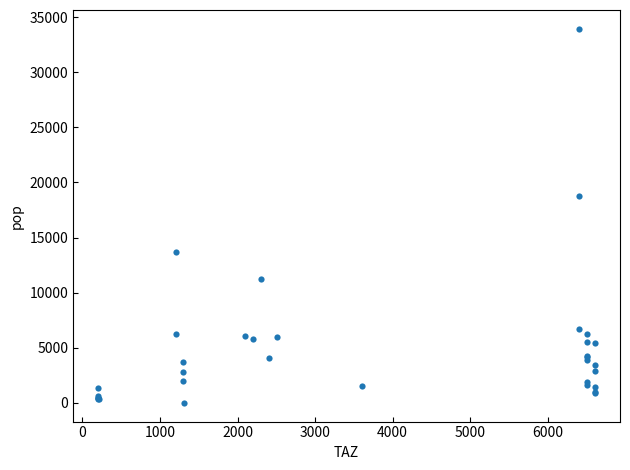

What Y value in the scatter plot is closest to 16973?

18753.9